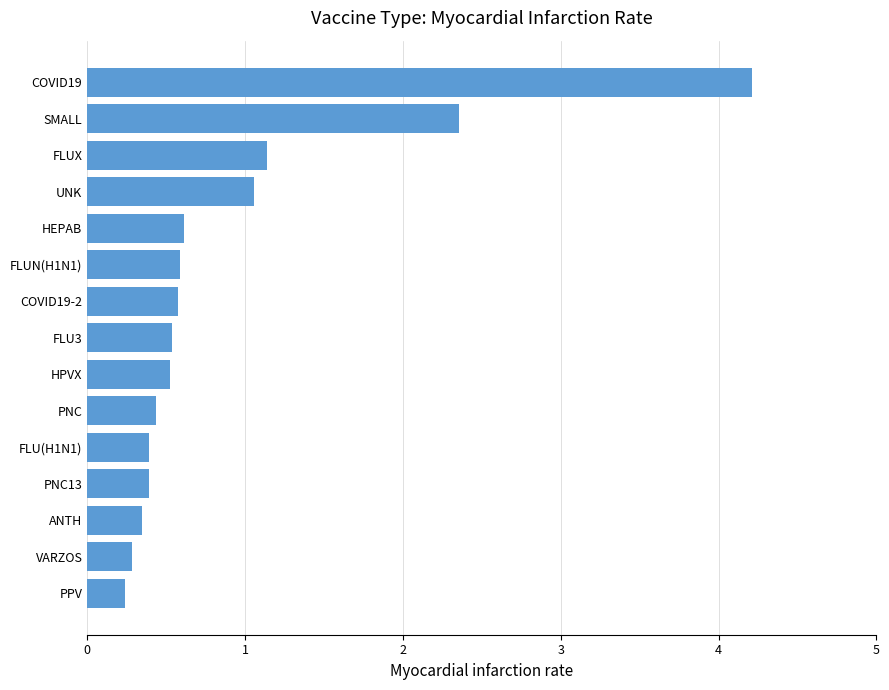

What is the minimum value shown in the chart?

0.2